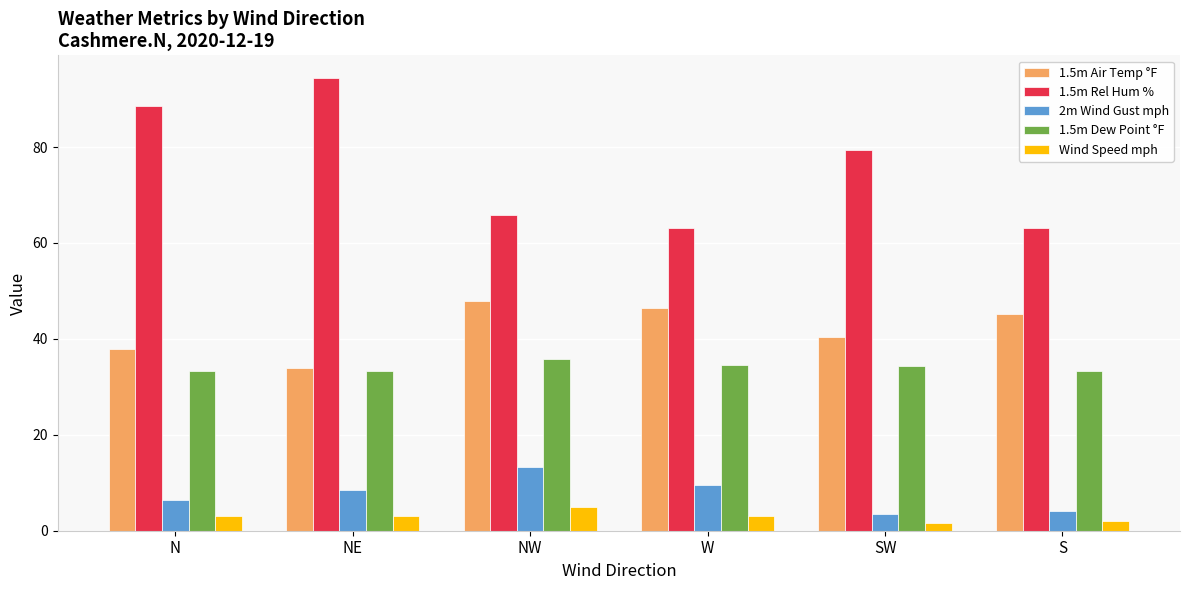

What is the sum of the 1.5m Rel Hum % values at S and SW?

142.5